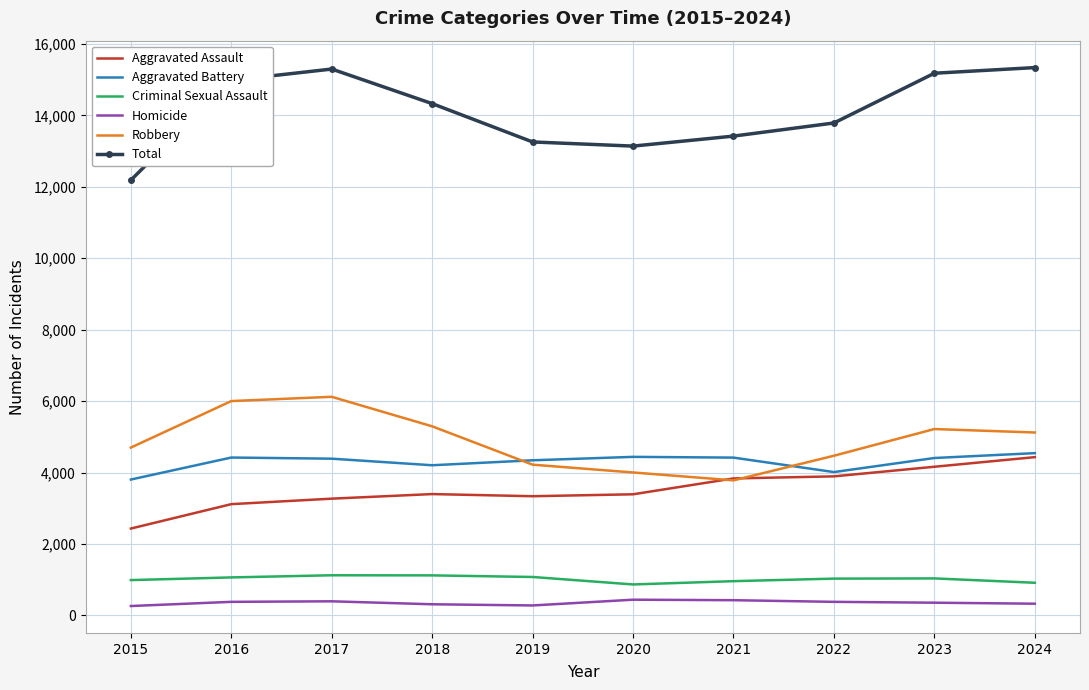

In Aggravated Battery, how many points are lower than both neighbors (excluding endpoints)?

2